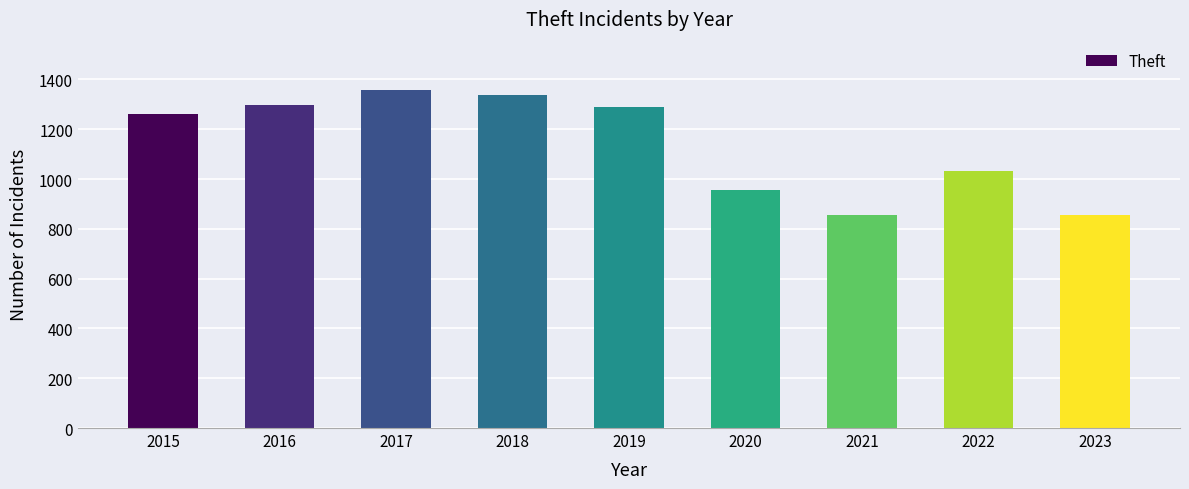

Reading left to right, what are all the values shown in this chart?

1263	1297	1359	1337	1288	954	856	1033	856